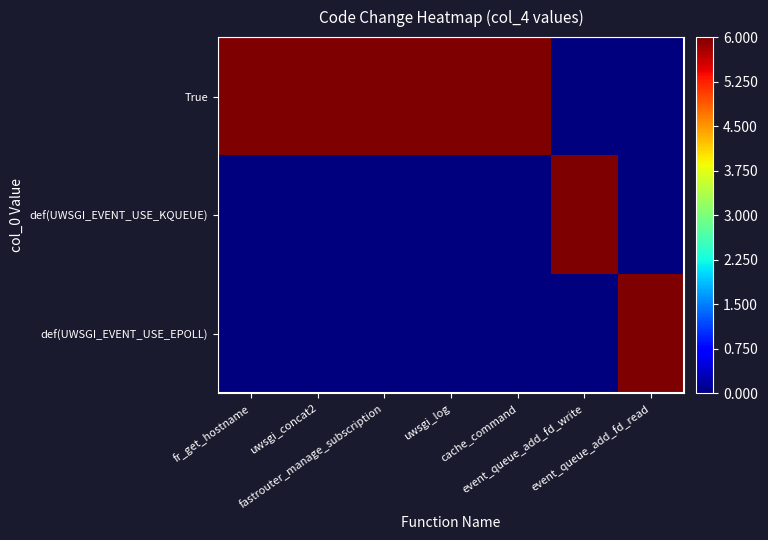

Reading left to right, transcribe all the data shown in this chart.

True: fr_get_hostname=1	uwsgi_concat2=1	fastrouter_manage_subscription=1	uwsgi_log=1	cache_command=1	event_queue_add_fd_write=0	event_queue_add_fd_read=0
def(UWSGI_EVENT_USE_KQUEUE): fr_get_hostname=0	uwsgi_concat2=0	fastrouter_manage_subscription=0	uwsgi_log=0	cache_command=0	event_queue_add_fd_write=1	event_queue_add_fd_read=0
def(UWSGI_EVENT_USE_EPOLL): fr_get_hostname=0	uwsgi_concat2=0	fastrouter_manage_subscription=0	uwsgi_log=0	cache_command=0	event_queue_add_fd_write=0	event_queue_add_fd_read=1